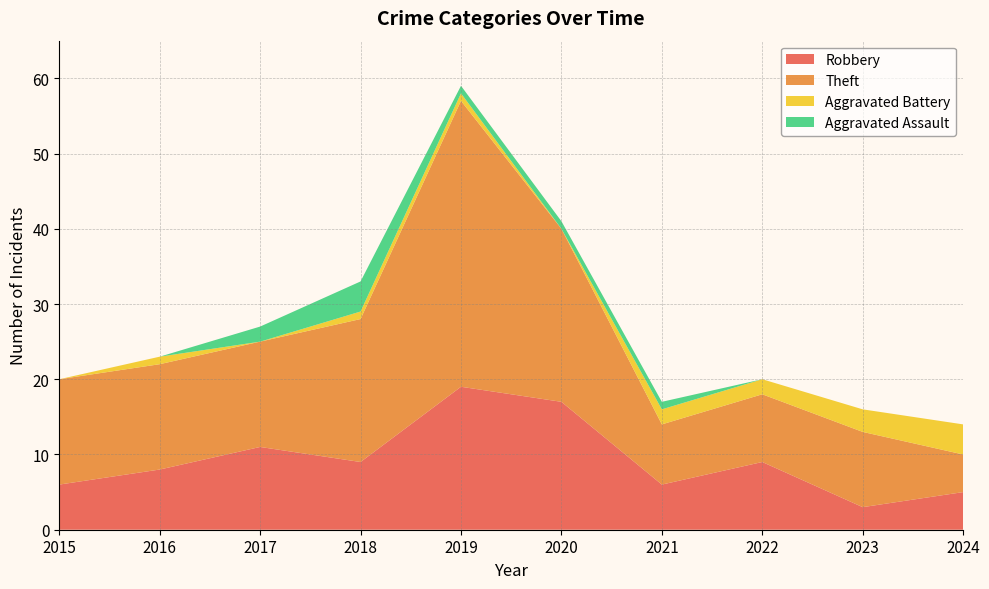

Reading right to left, what are all the values shown in this chart?

Robbery: 5	3	9	6	17	19	9	11	8	6
Theft: 5	10	9	8	23	38	19	14	14	14
Aggravated Battery: 4	3	2	2	0	1	1	0	1	0
Aggravated Assault: 0	0	0	1	1	1	4	2	0	0